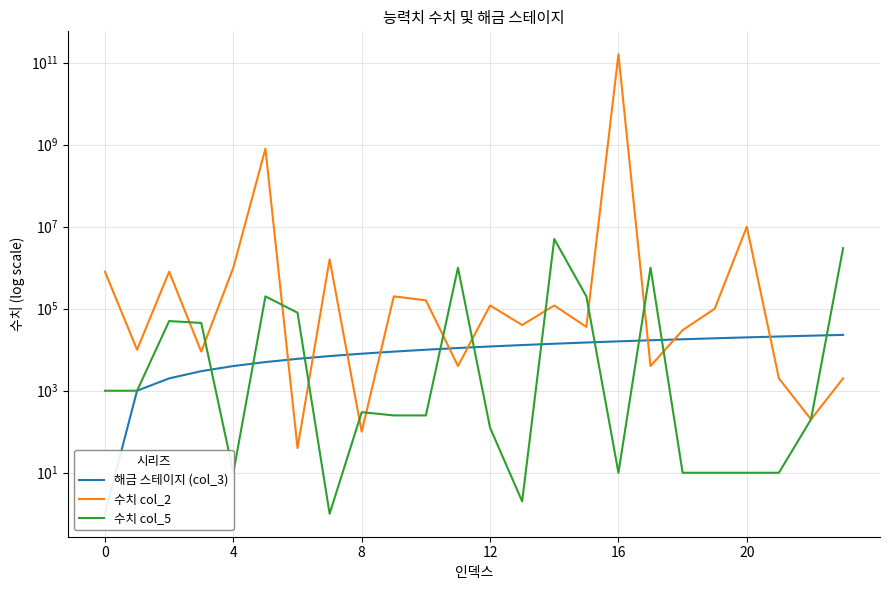

The 수치 col_2 series shows 470203 at 8. True or false?

False